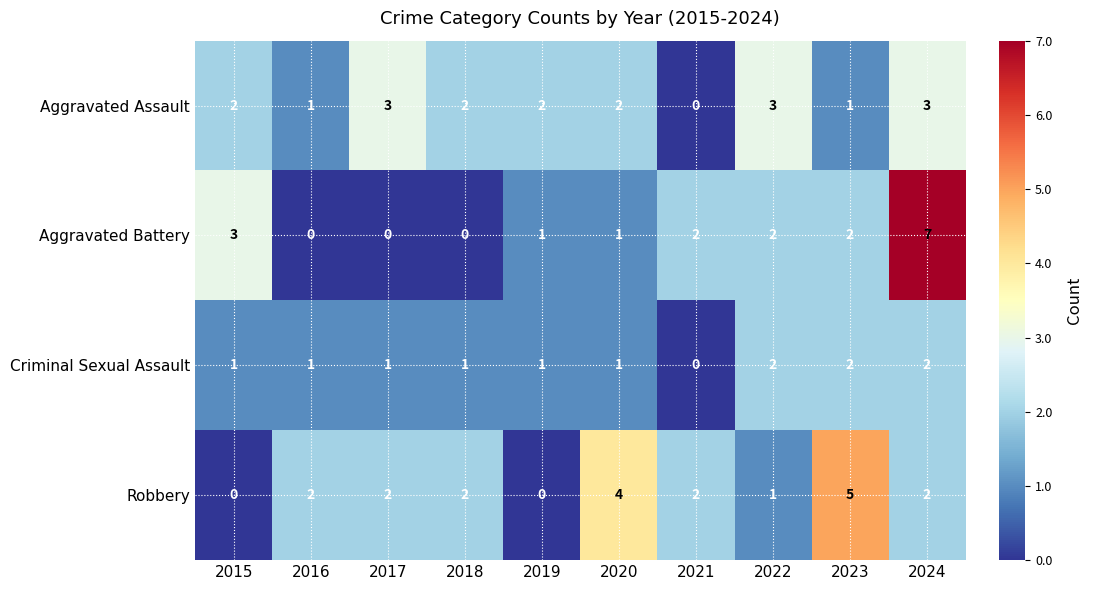

List the series in order of their peak value, highest first.

Aggravated Battery, Robbery, Aggravated Assault, Criminal Sexual Assault